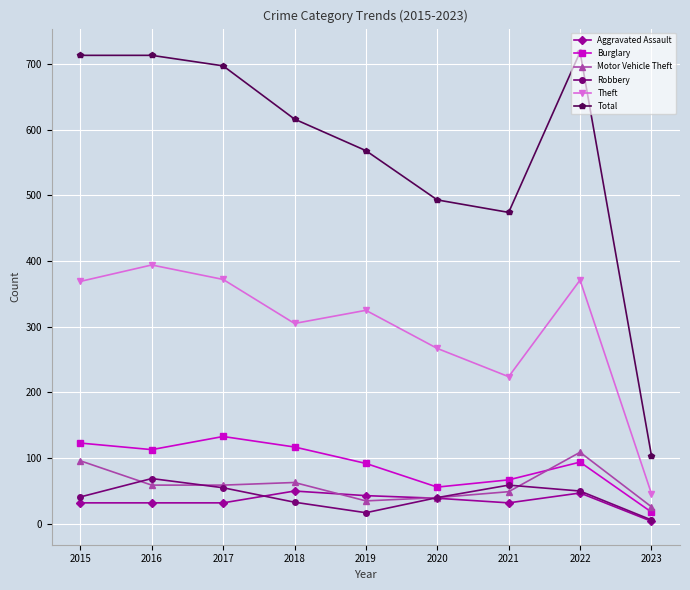

How many categories are shown in the chart?

9